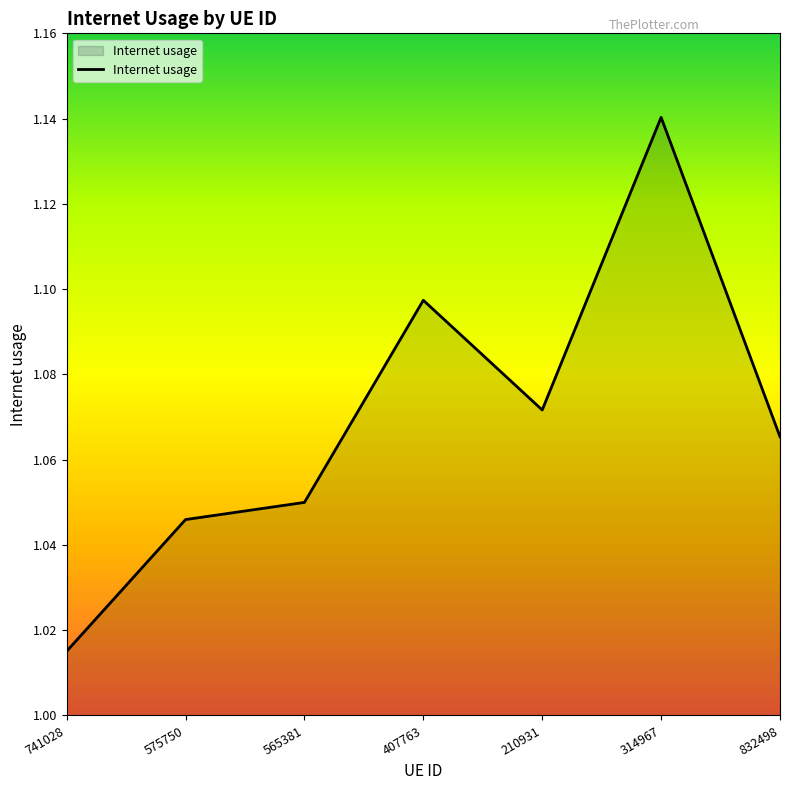

What position from the left is 314967?

6